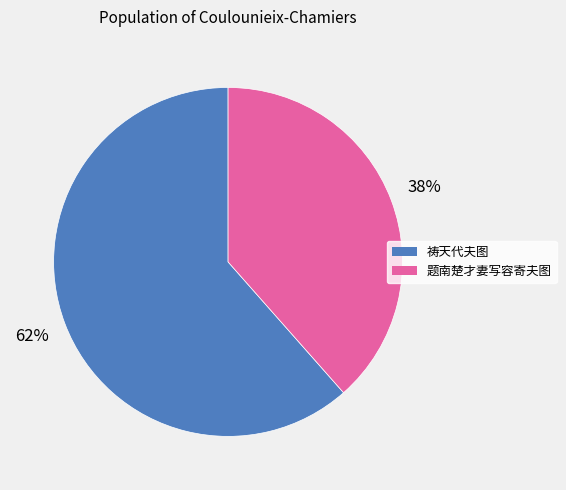

To the nearest percent, what is the combined percentage of 题南楚才妻写容寄夫图 and 祷天代夫图?

100%